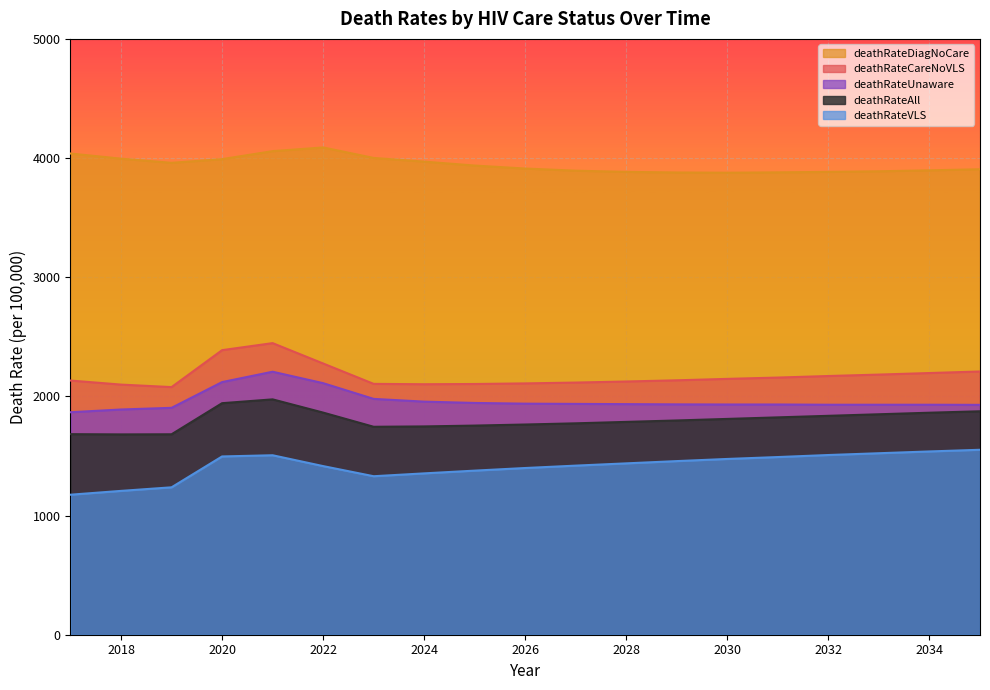

What is the average value of the deathRateUnaware series?

1963